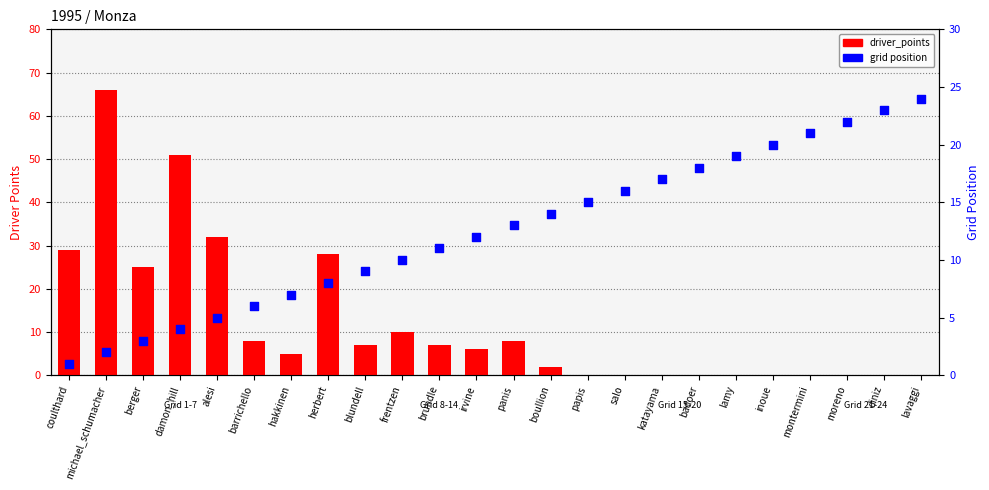

At which category is the sum across all series the highest?

michael_schumacher